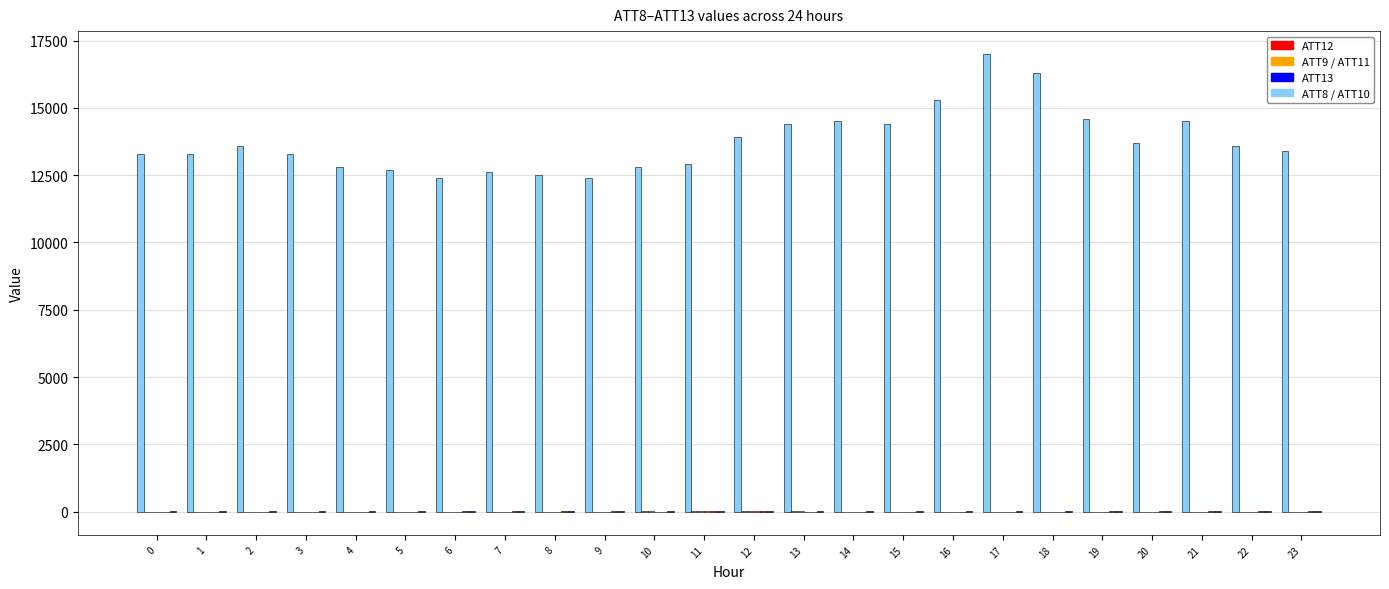

Does the chart contain stacked bars?

No